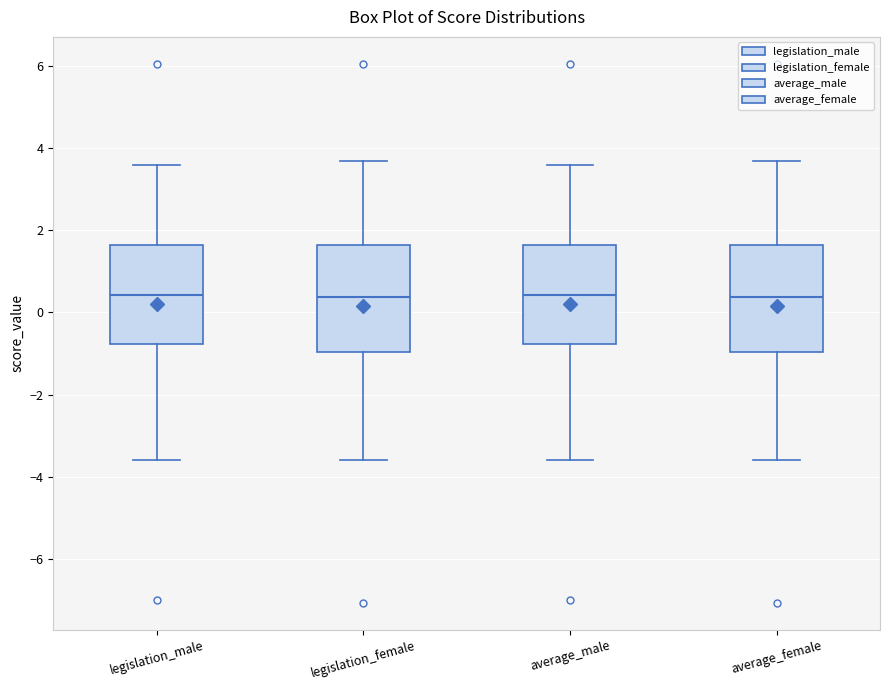

Reading left to right, transcribe this box plot: for each box, give where its median line is, the range the box spans, and where its two whiskers end, as read against the y-axis. The values are not printed on the chart, so give them approximately, as read against the axis.

legislation_male: median 0.4, box -0.8 to 1.6, whiskers -3.6 to 3.6
legislation_female: median 0.4, box -1.0 to 1.6, whiskers -3.6 to 3.6
average_male: median 0.4, box -0.8 to 1.6, whiskers -3.6 to 3.6
average_female: median 0.4, box -1.0 to 1.6, whiskers -3.6 to 3.6